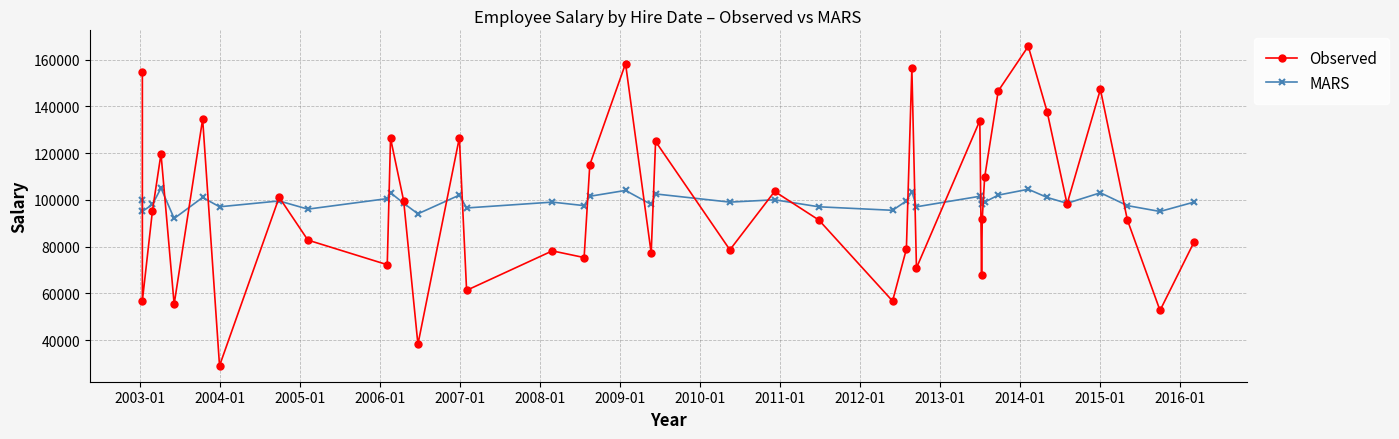

How many data points in MARS are less than 99000?

17